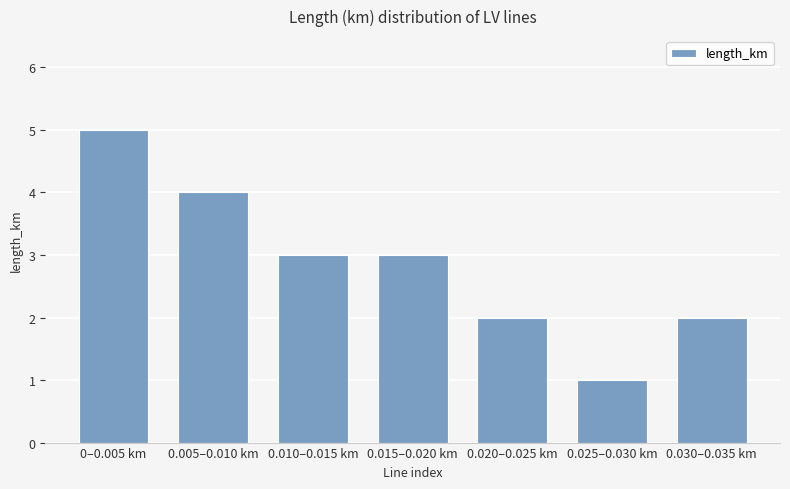

Are the bars grouped side by side (vs. stacked)?

No